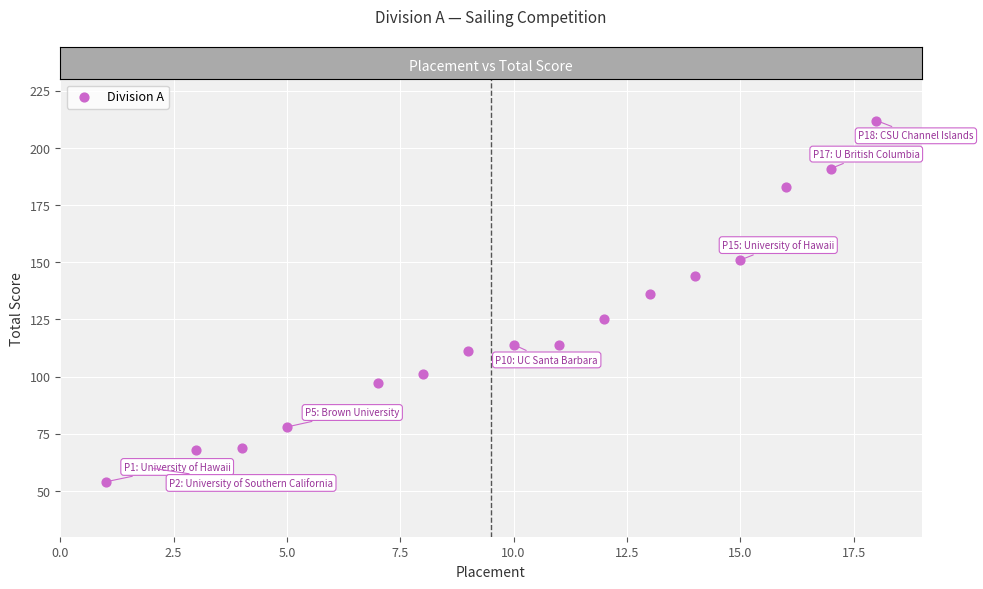

What Y value in the scatter plot is closest to 133?

136